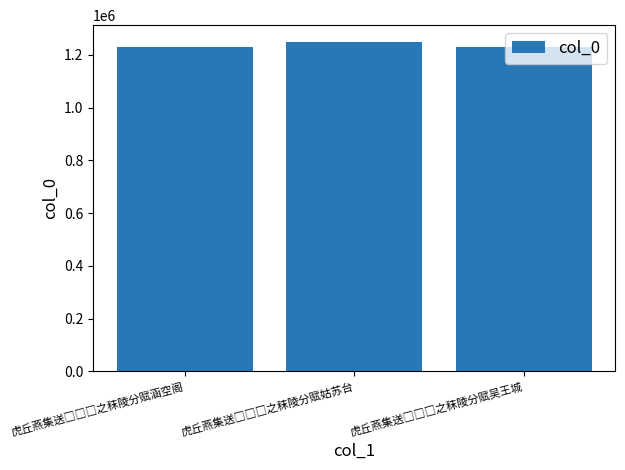

What is the maximum value shown in the chart?

1250077